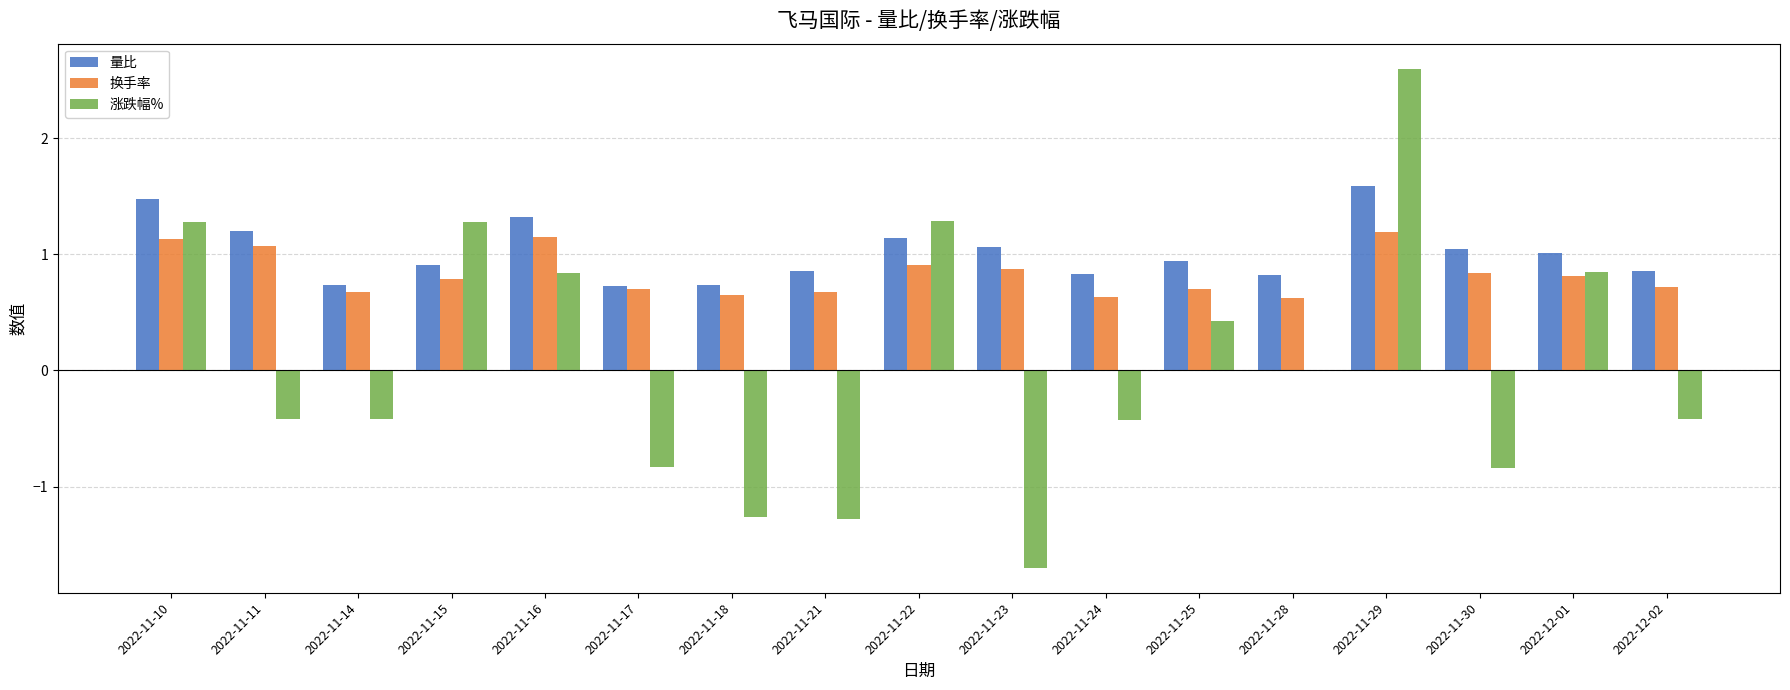

Count the number of data series in this chart.

3